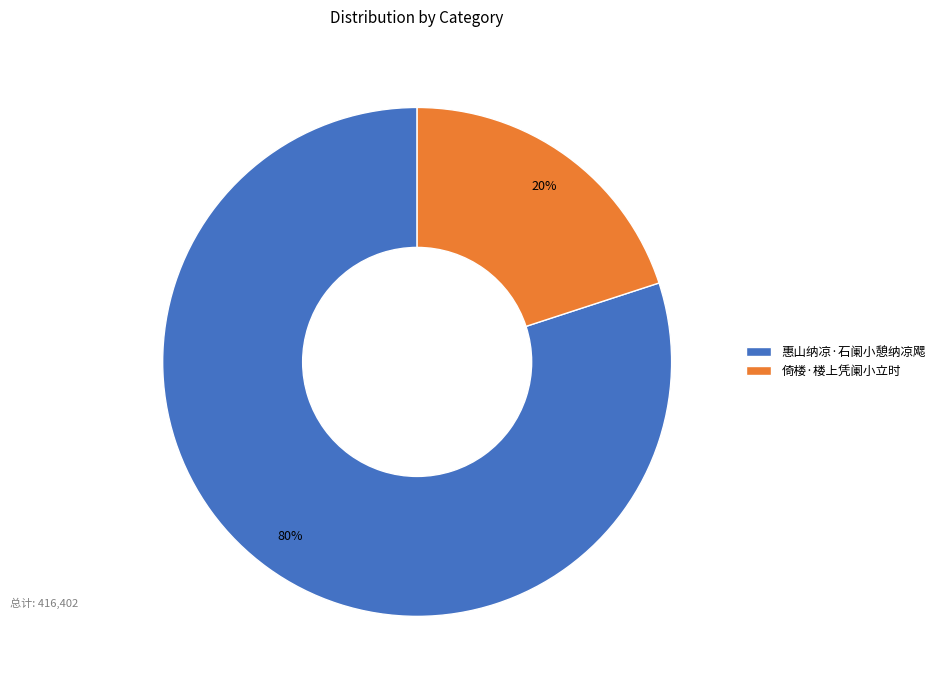

What percentage is the 倚楼·楼上凭阑小立时 slice, to the nearest percent?

20%